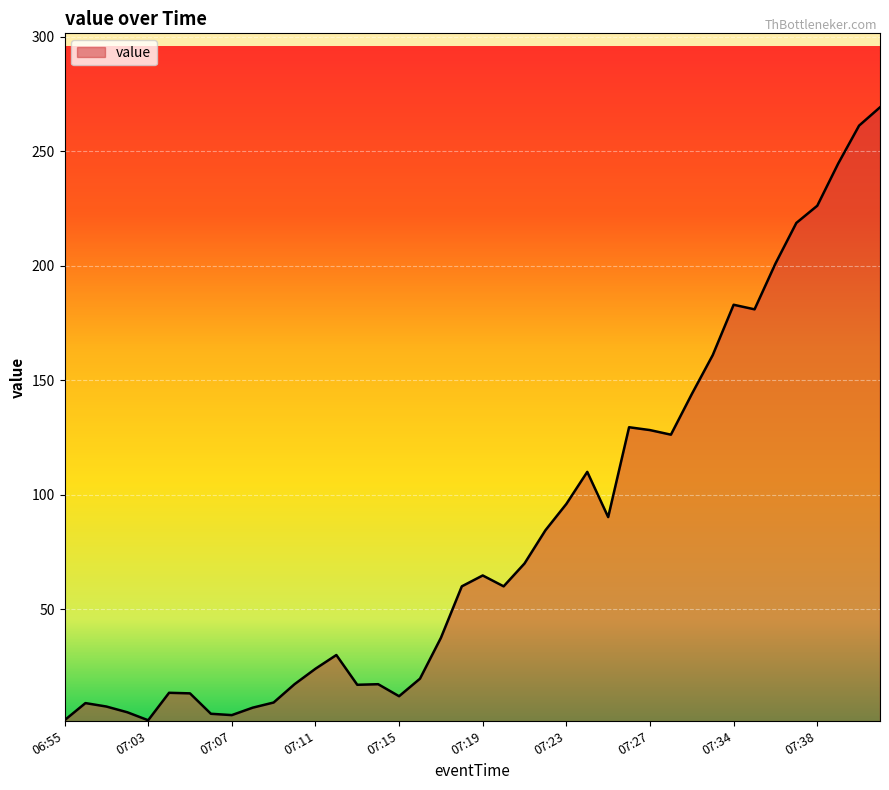

What is the value of the 23rd point from the left?

70.0